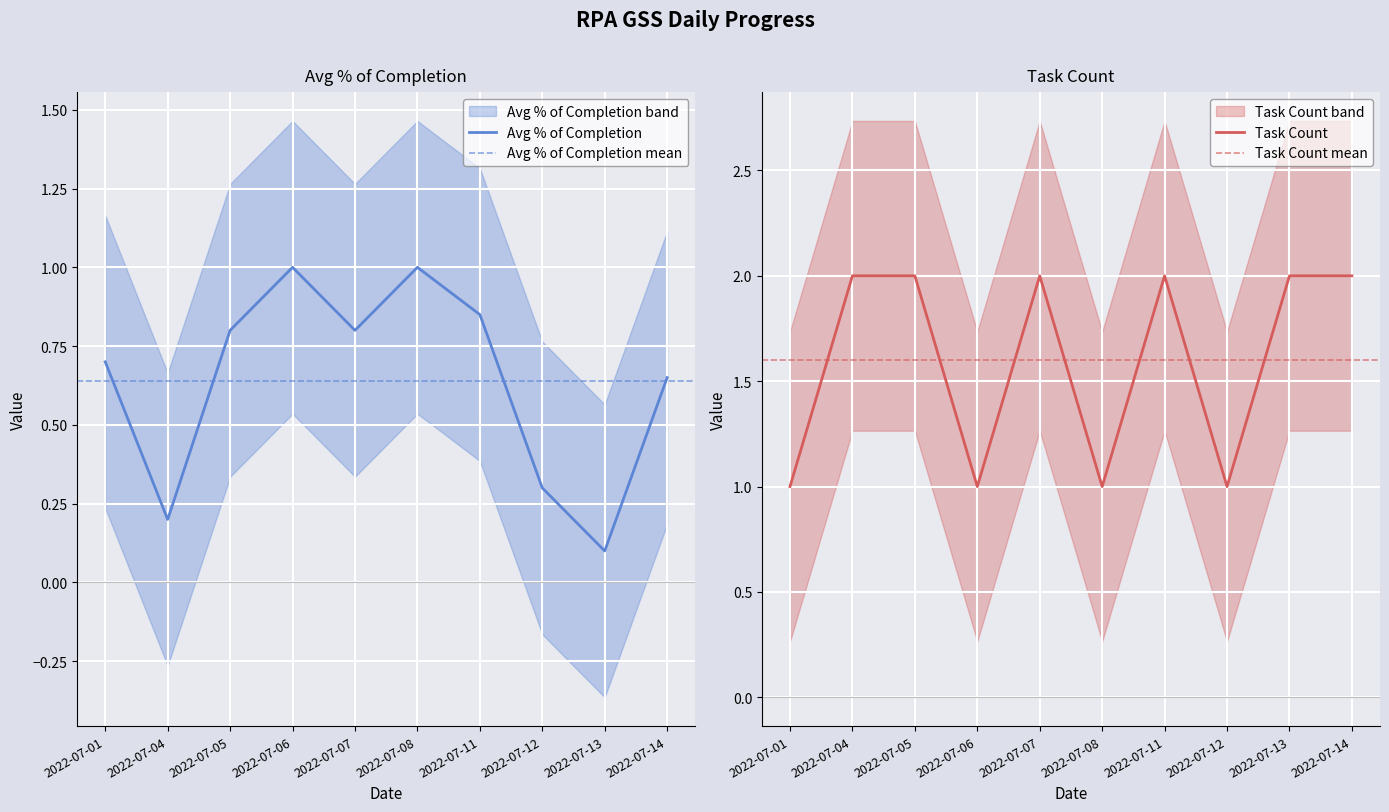

What are all the series names shown in the legend?

Avg % of Completion, Task Count